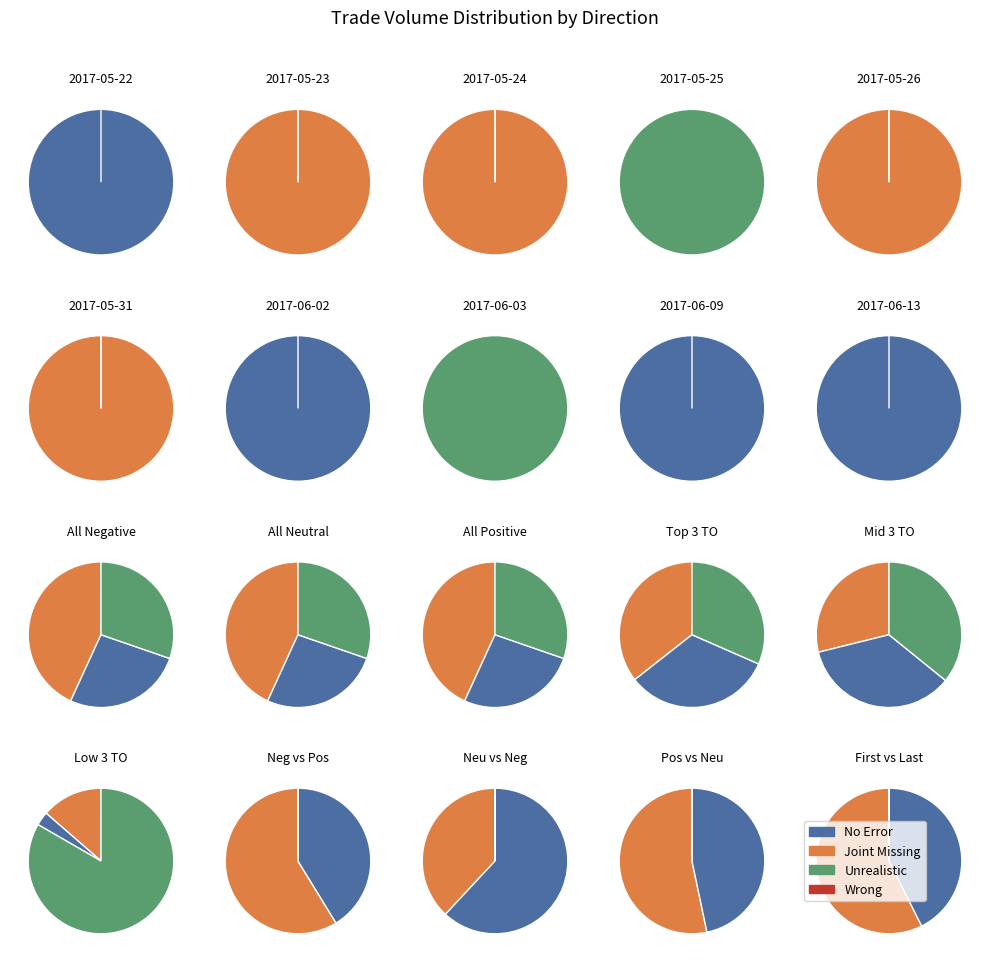

Between 2017-05-24 and 2017-05-26, which series saw the biggest shift?

No Error